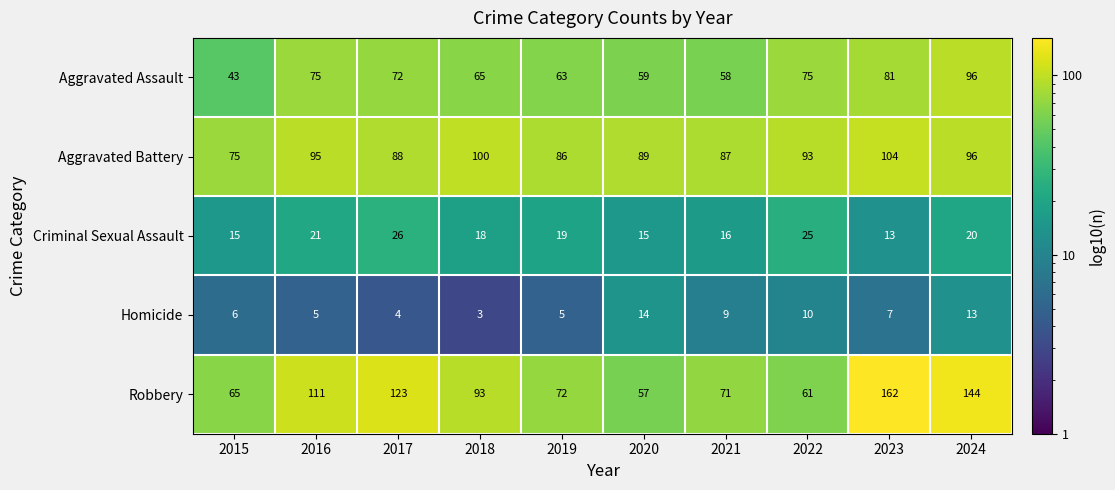

At how many categories does at least one series exceed 103?

4